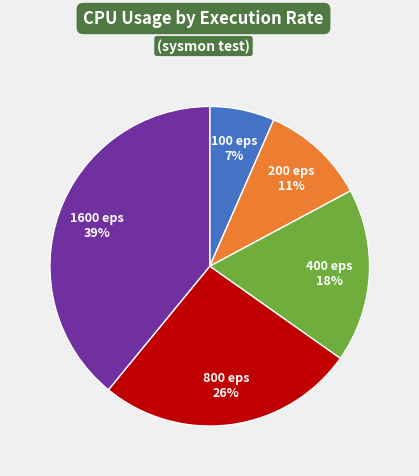

To the nearest percent, what is the combined percentage of 800 eps 26% and 100 eps 7%?

33%